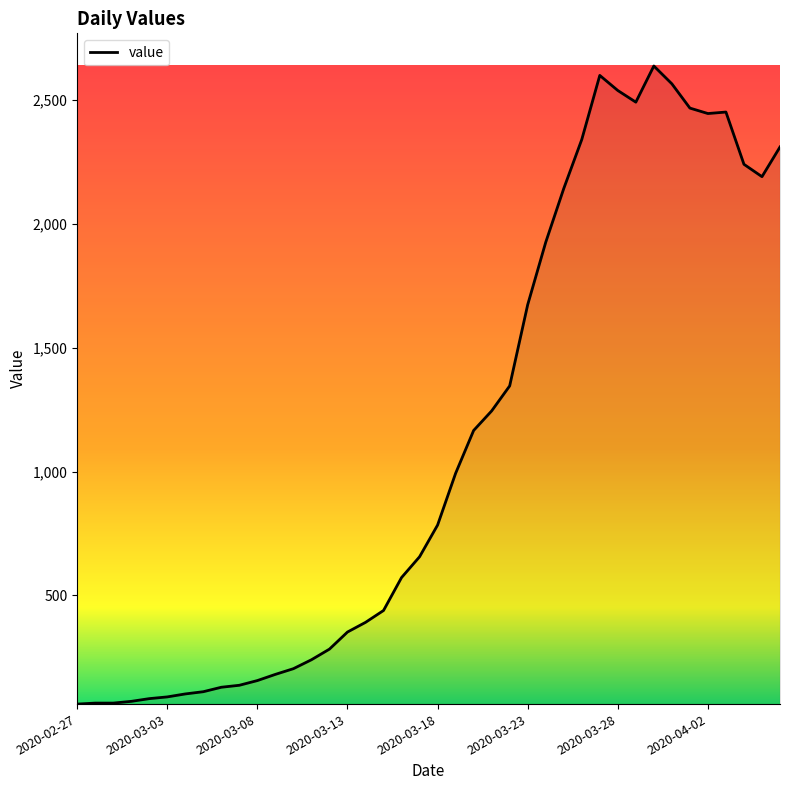

What is the minimum value shown in the chart?

61